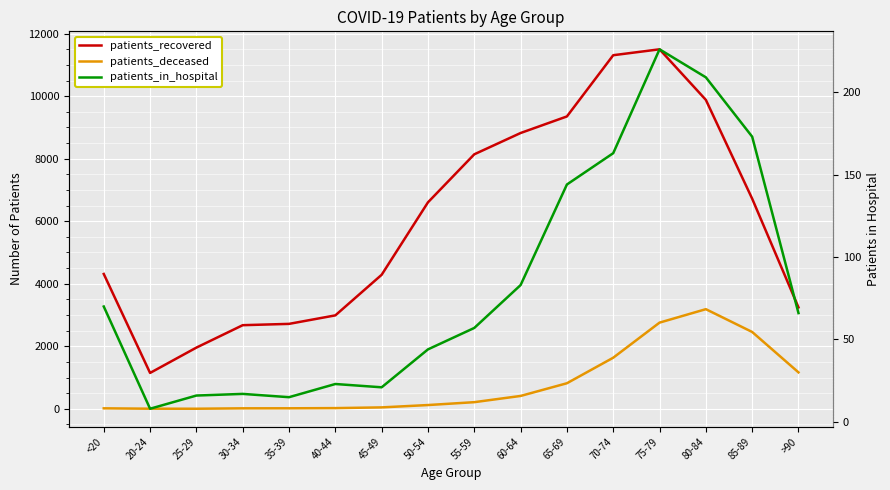

True or false: patients_recovered has more than 1 interior local peaks.

False